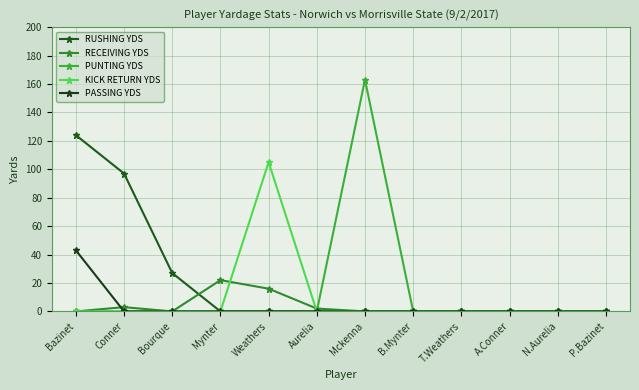

True or false: KICK RETURN YDS and PUNTING YDS cross at least once.

False